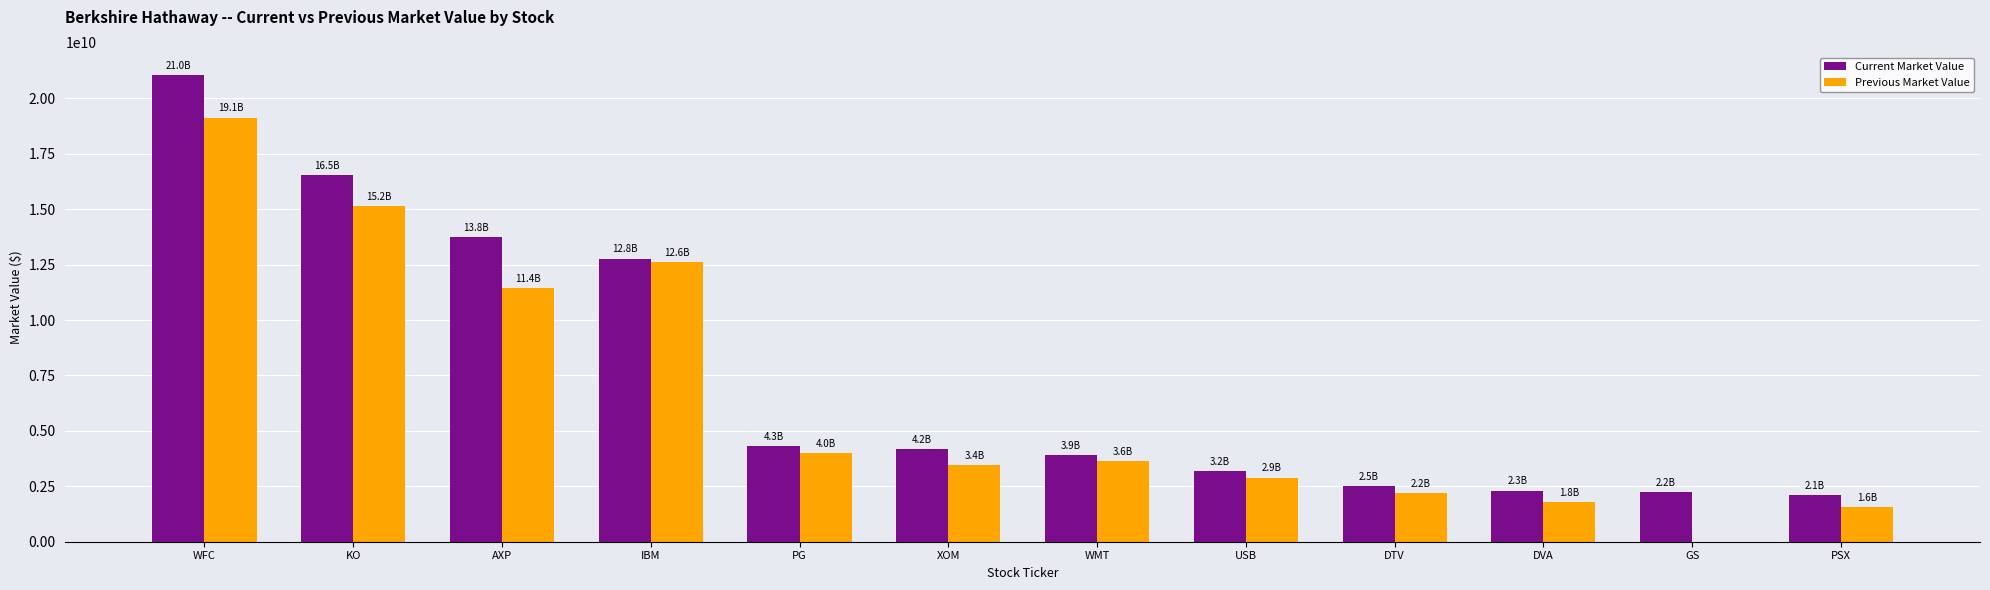

How many data points does each series have?

12